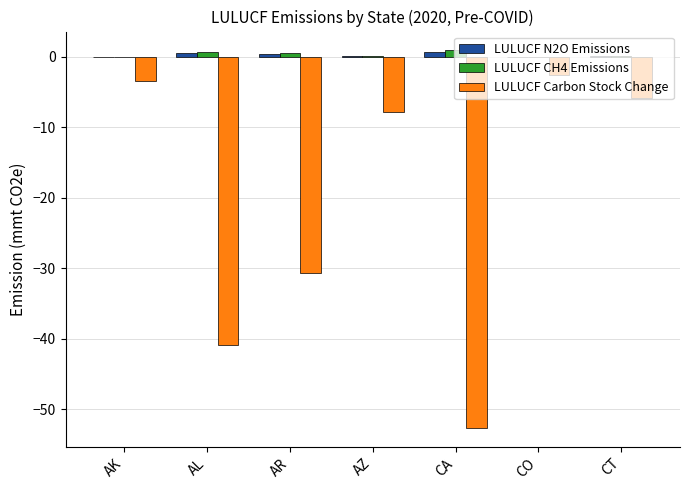

What are all the series names shown in the legend?

LULUCF N2O Emissions, LULUCF CH4 Emissions, LULUCF Carbon Stock Change